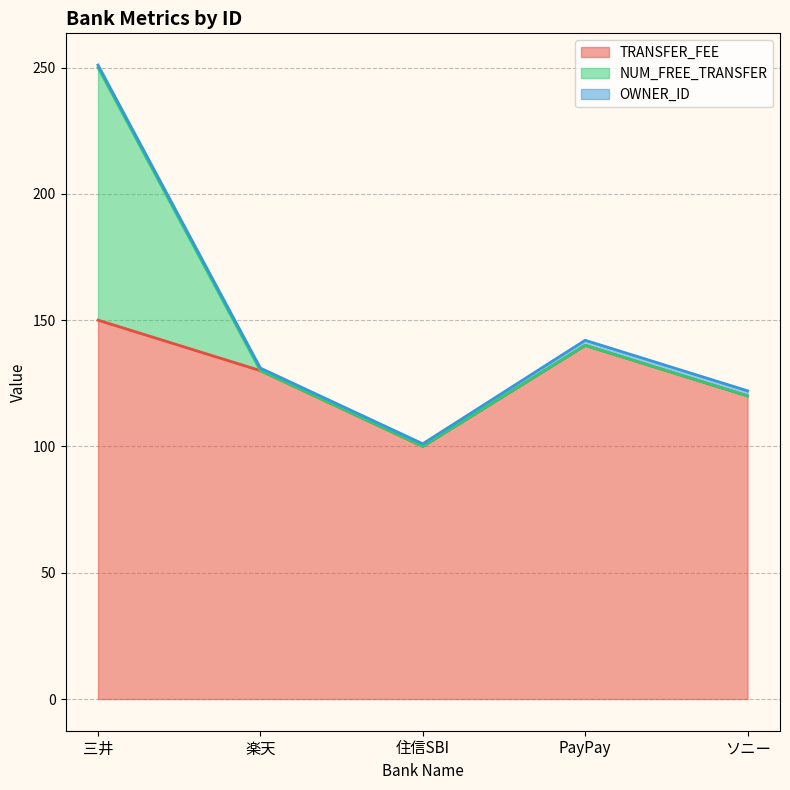

In NUM_FREE_TRANSFER (line), how many points are lower than both neighbors (excluding endpoints)?

1